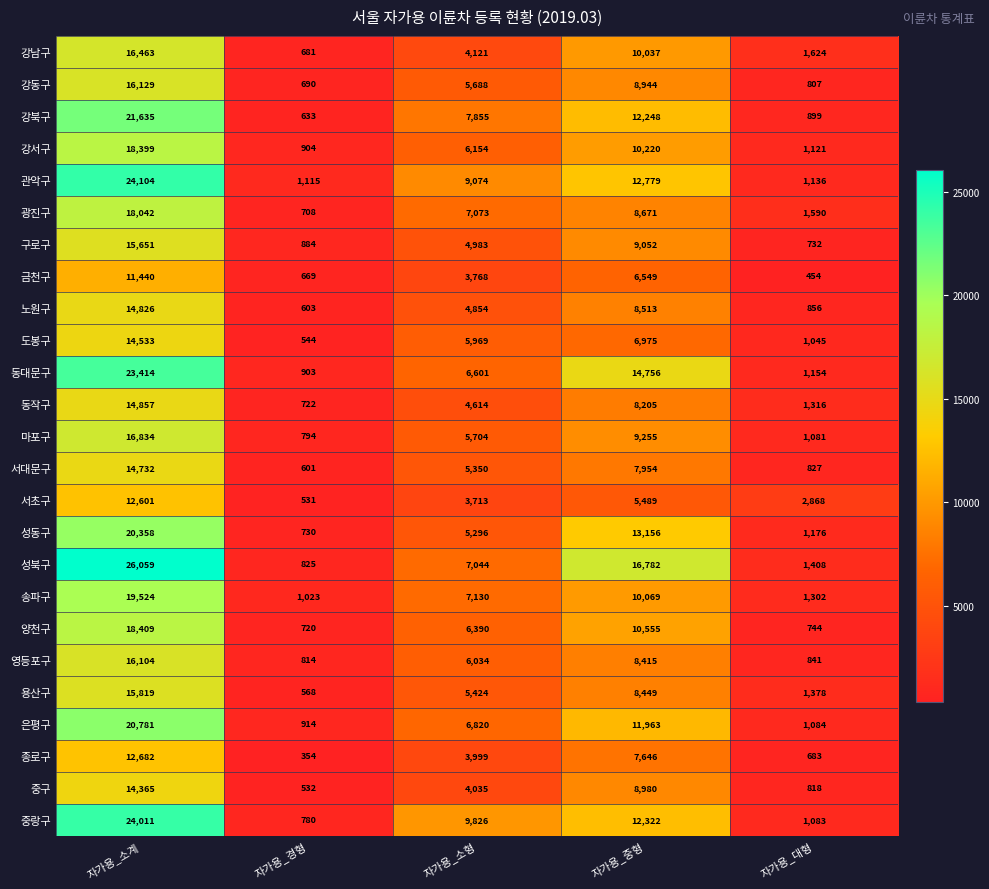

Where is 성동구 nearest to the value 10544?

자가용_중형